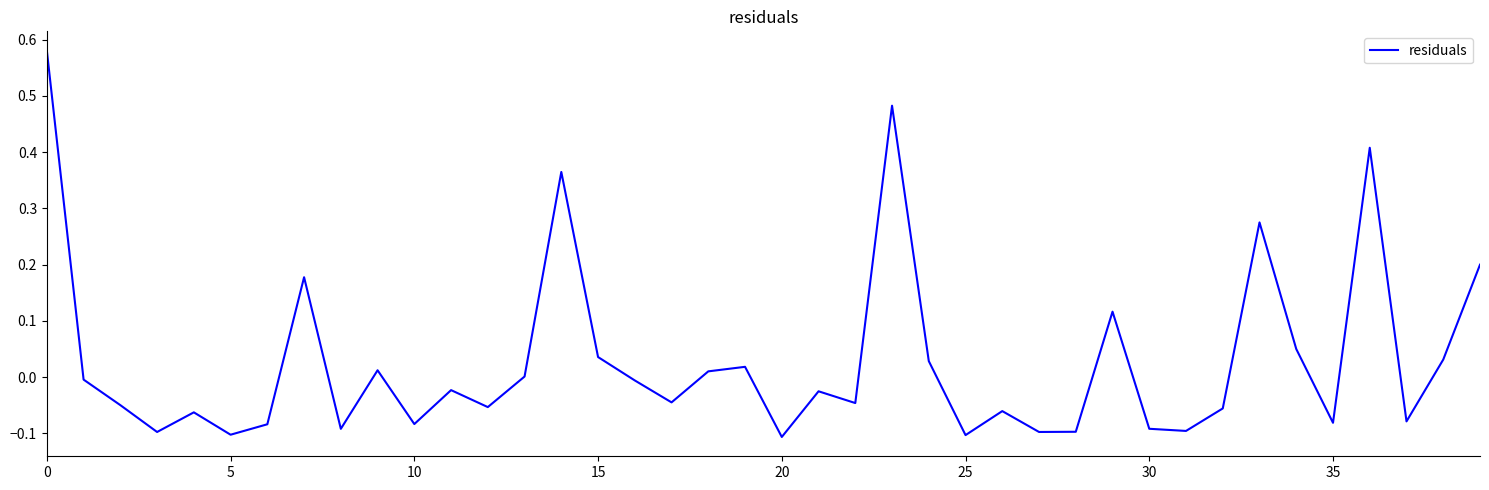

What is the difference between the maximum and minimum values?

0.7